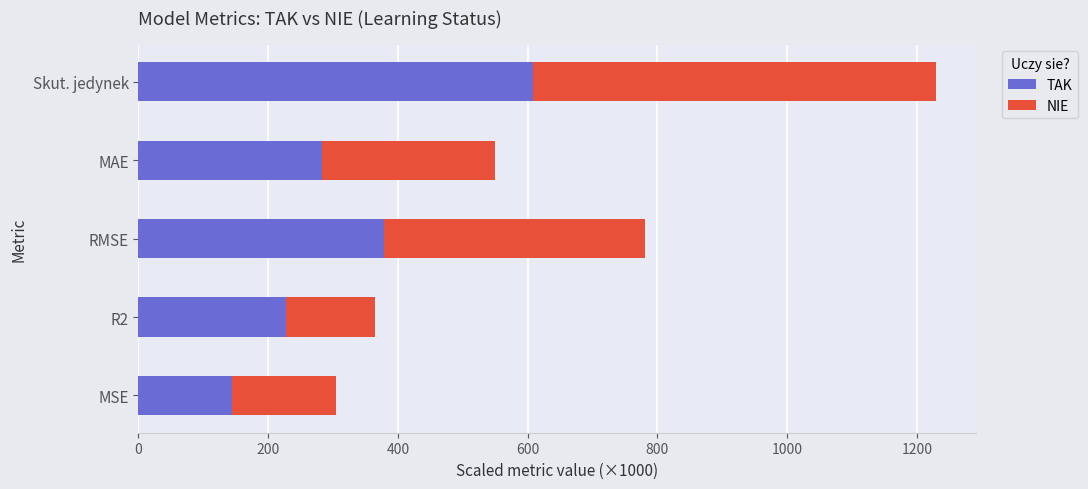

What are all the series names shown in the legend?

TAK, NIE